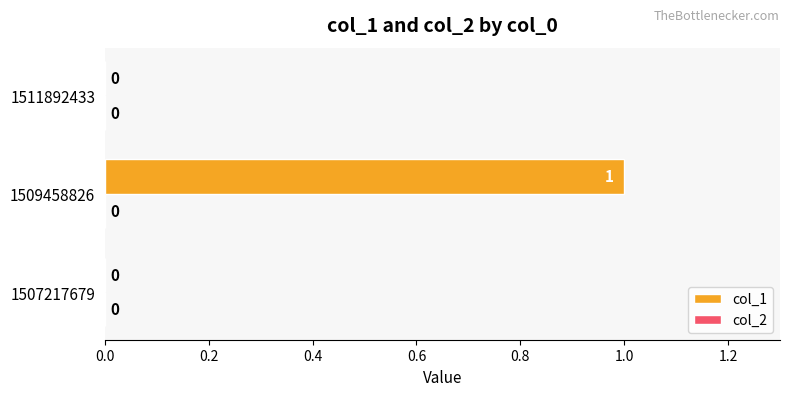

Reading top to bottom, transcribe all the data shown in this chart.

1511892433=0	1509458826=1	1507217679=0